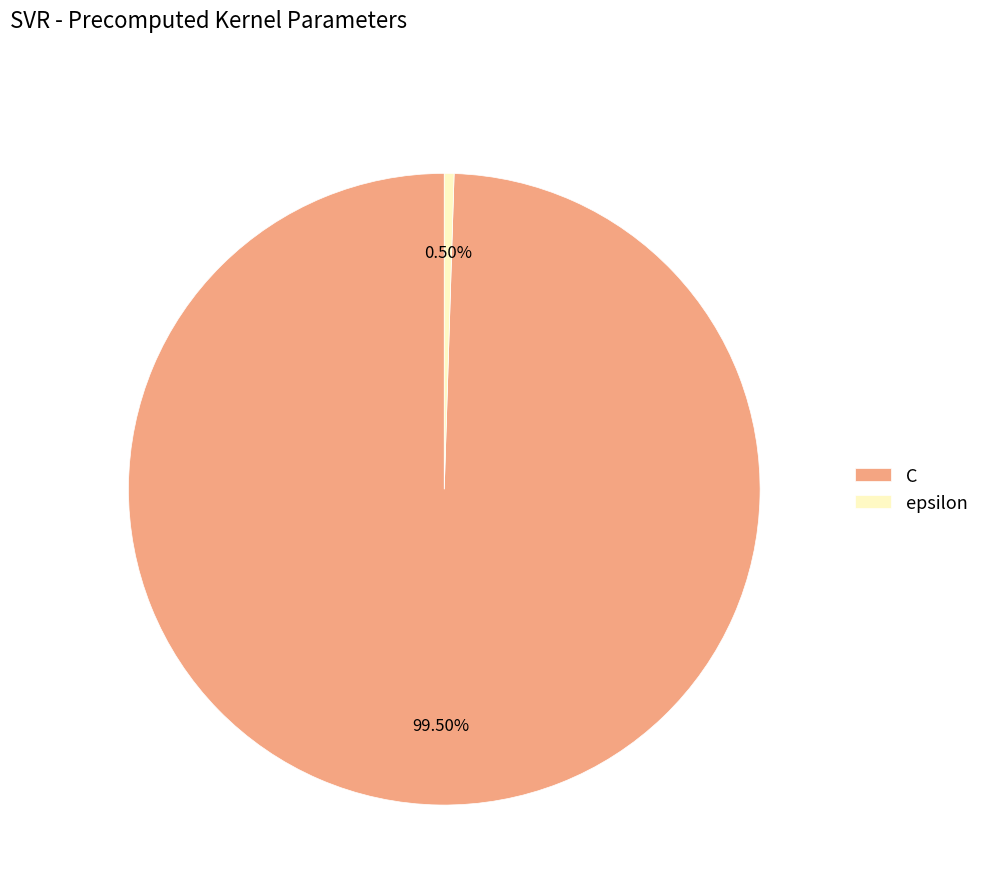

What portion of the pie excludes C?

0.5%